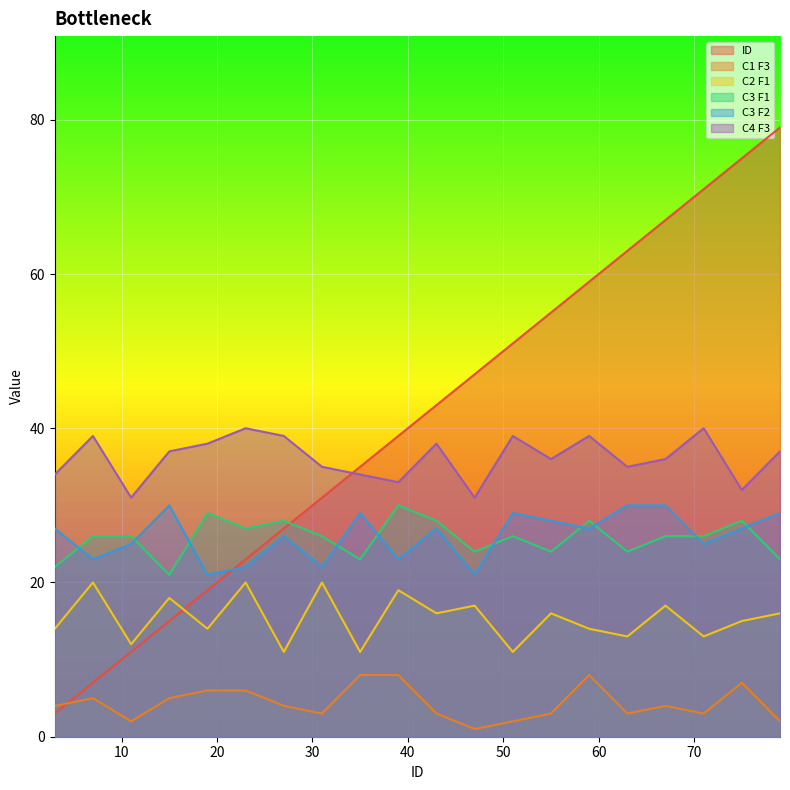

How many interior local valleys does the C2 F1 series have?

8